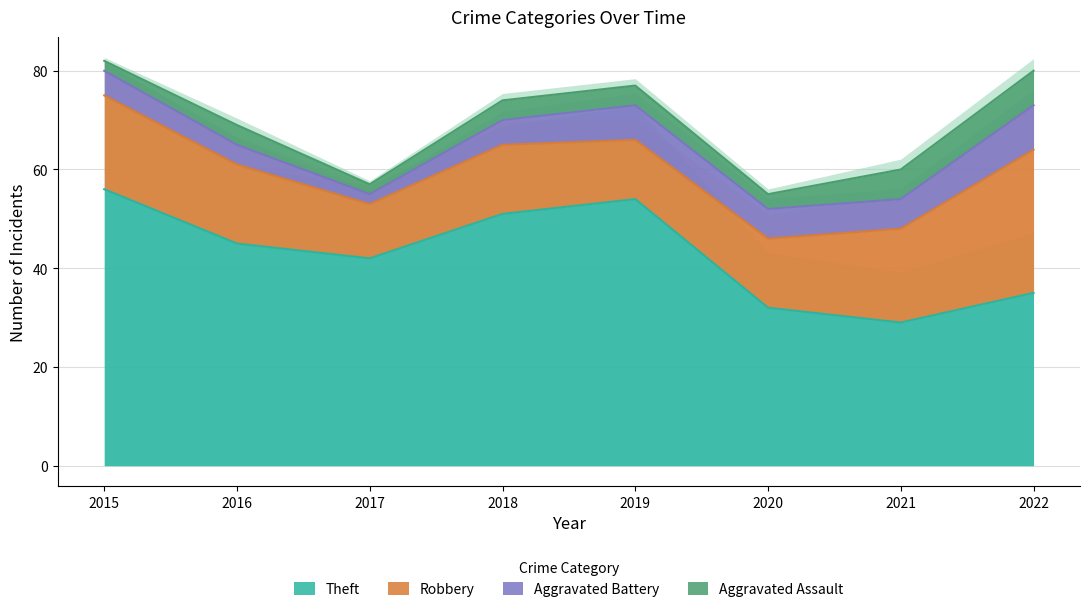

Is it true that Aggravated Assault equals 4 at 2018?

True